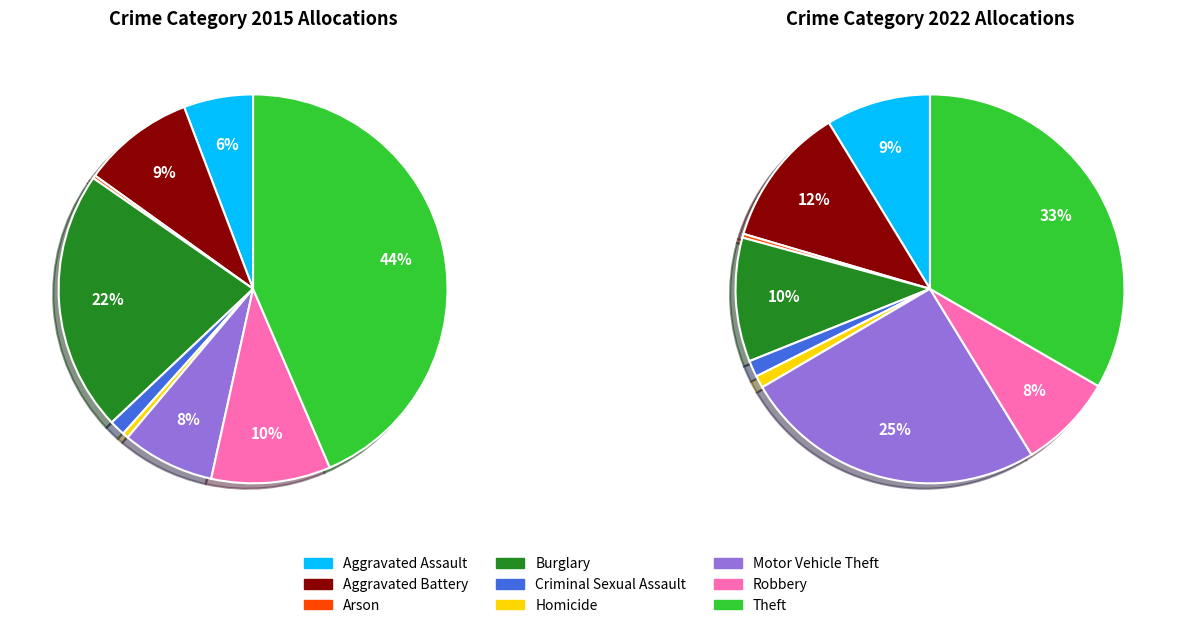

How many segments does this pie chart have?

9